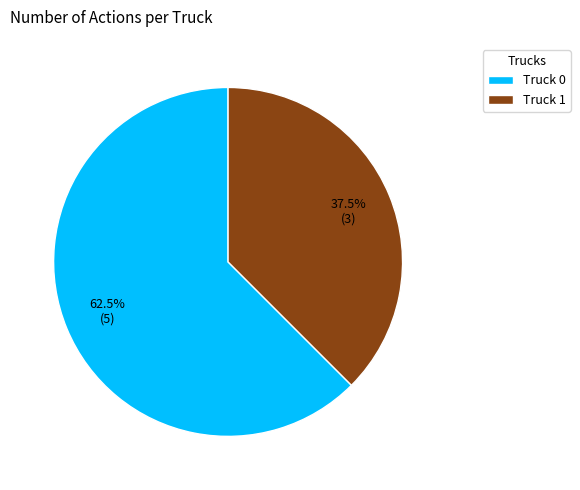

How many slices are in this pie chart?

2